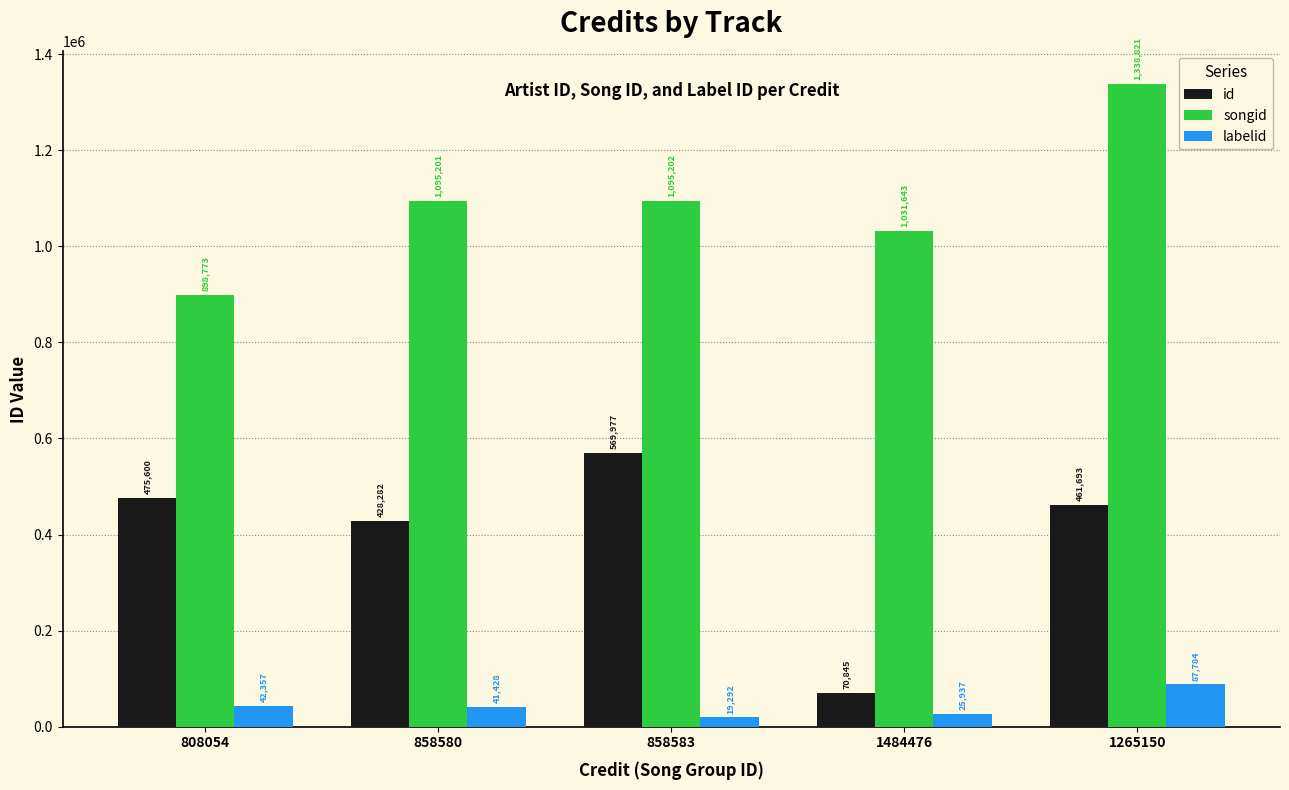

Between 858580 and 1484476, which series saw the biggest shift?

id